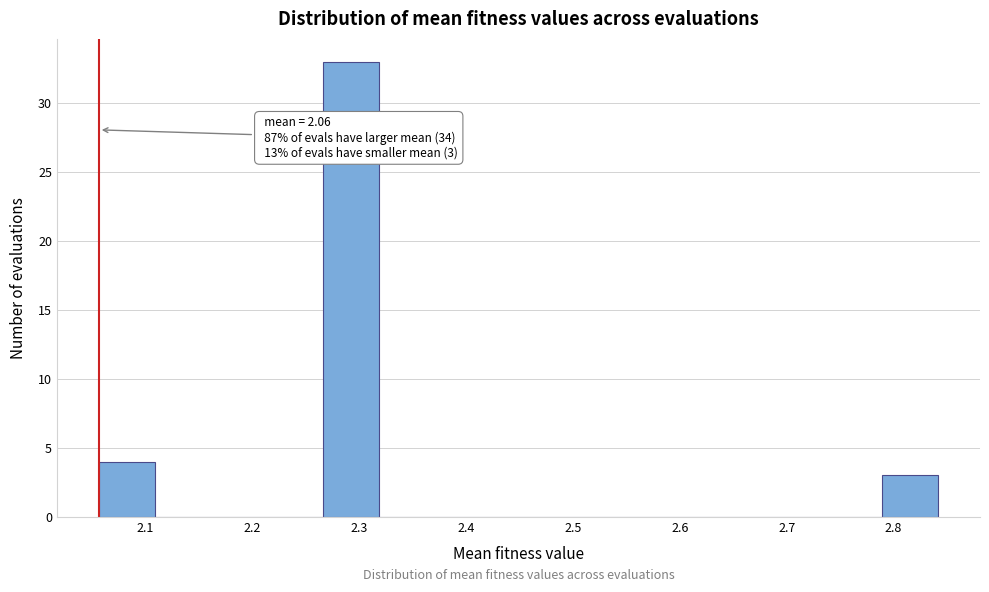

Over which range of the x-axis is the bar tallest?

2.27 to 2.32